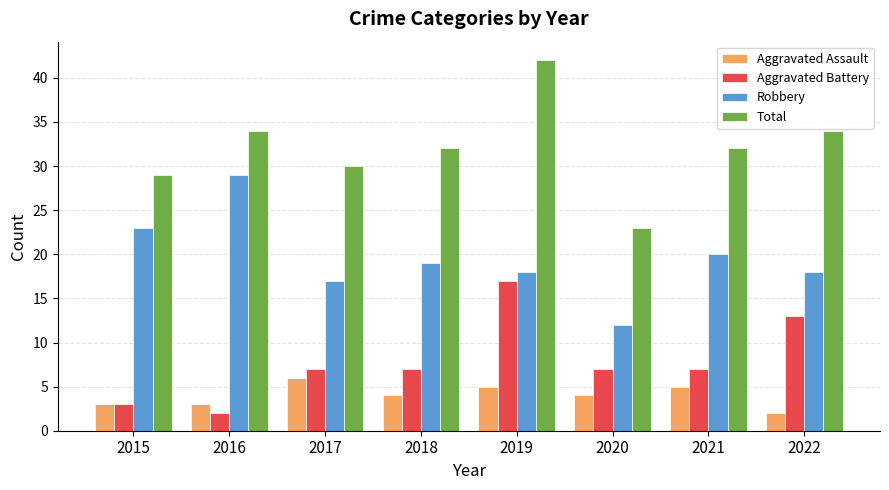

How many distinct data groups are displayed?

4